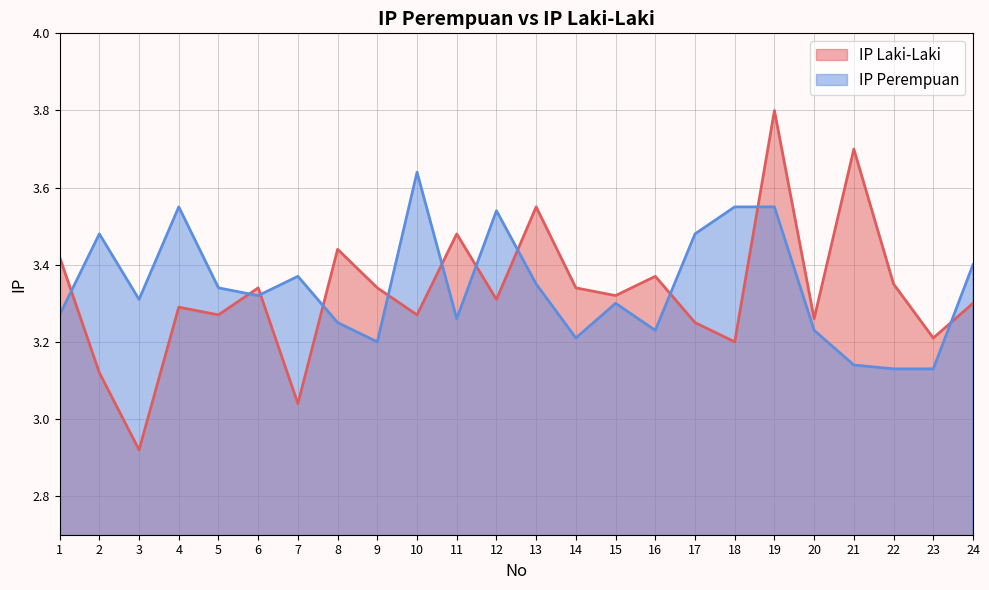

How many intersections are there between IP Perempuan and IP Laki-Laki?

11